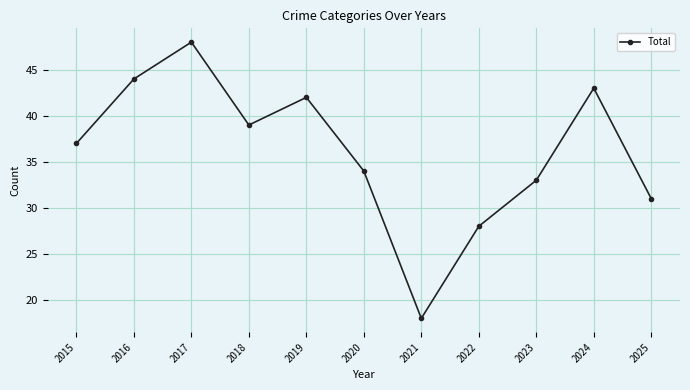

What is the difference between the values at 2019 and 2020?

8